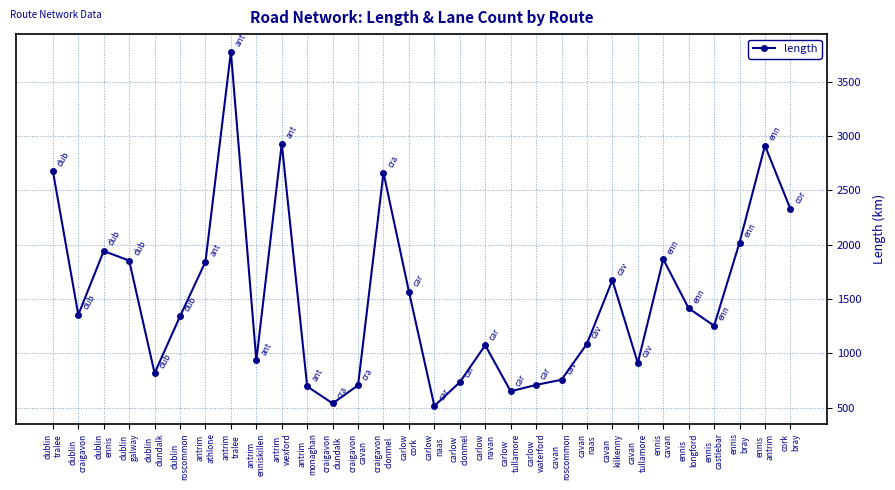

What is the greatest value displayed?

3774.1